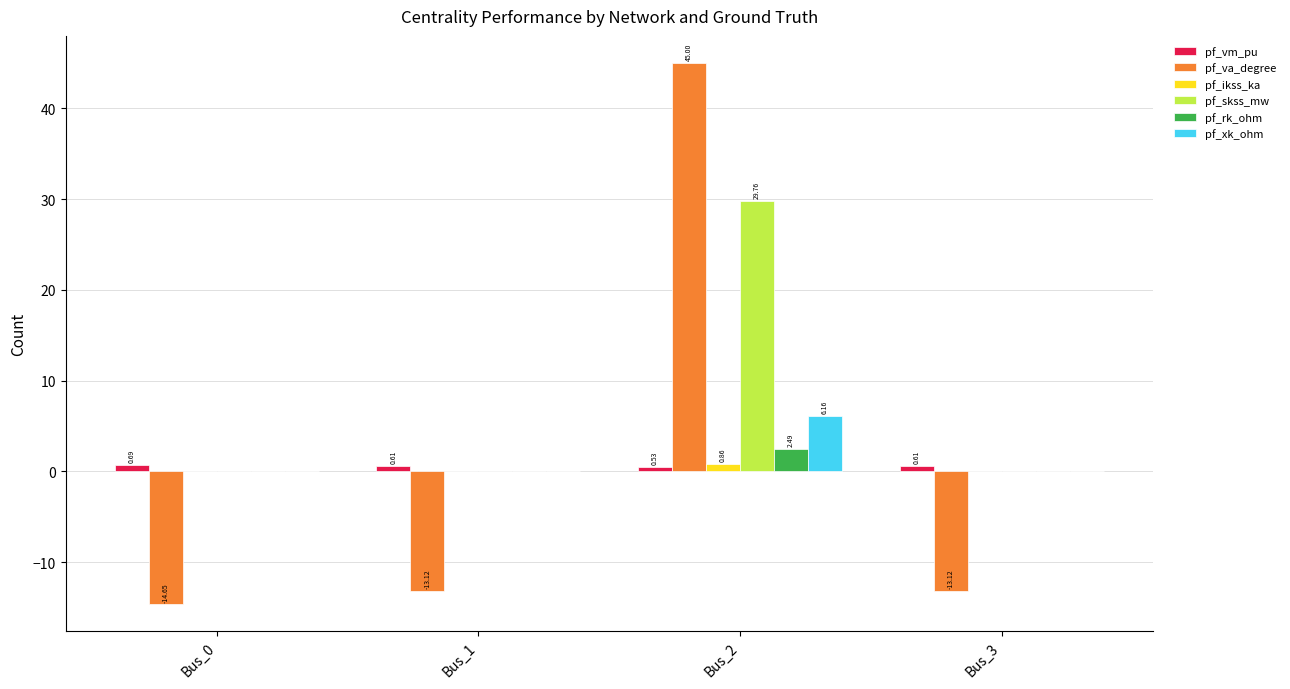

Which series has the largest total across all categories?

pf_skss_mw